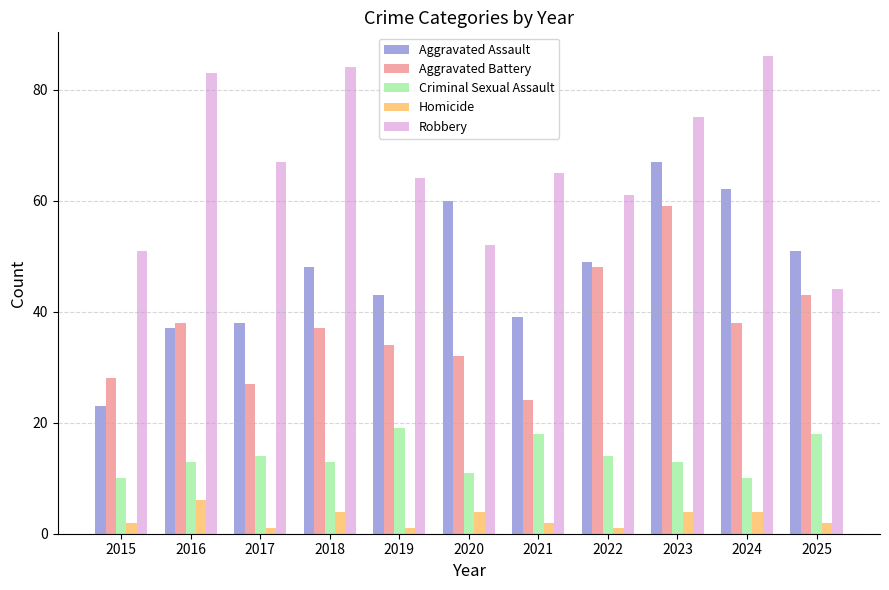

Reading left to right, transcribe all the data shown in this chart.

Aggravated Assault: 23	37	38	48	43	60	39	49	67	62	51
Aggravated Battery: 28	38	27	37	34	32	24	48	59	38	43
Criminal Sexual Assault: 10	13	14	13	19	11	18	14	13	10	18
Homicide: 2	6	1	4	1	4	2	1	4	4	2
Robbery: 51	83	67	84	64	52	65	61	75	86	44